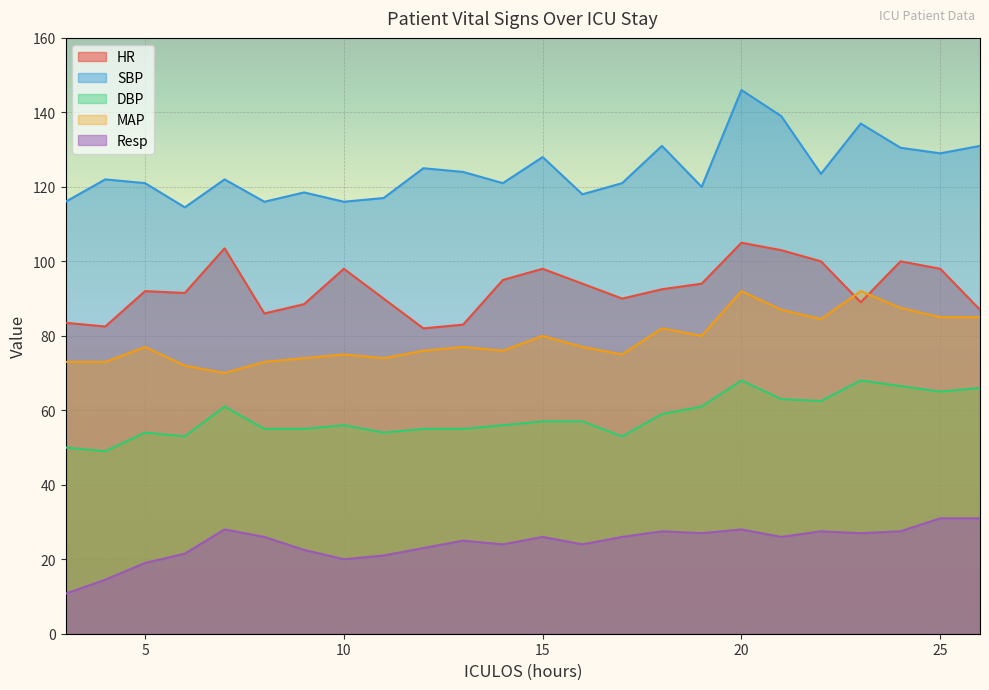

True or false: MAP and SBP cross at least once.

False